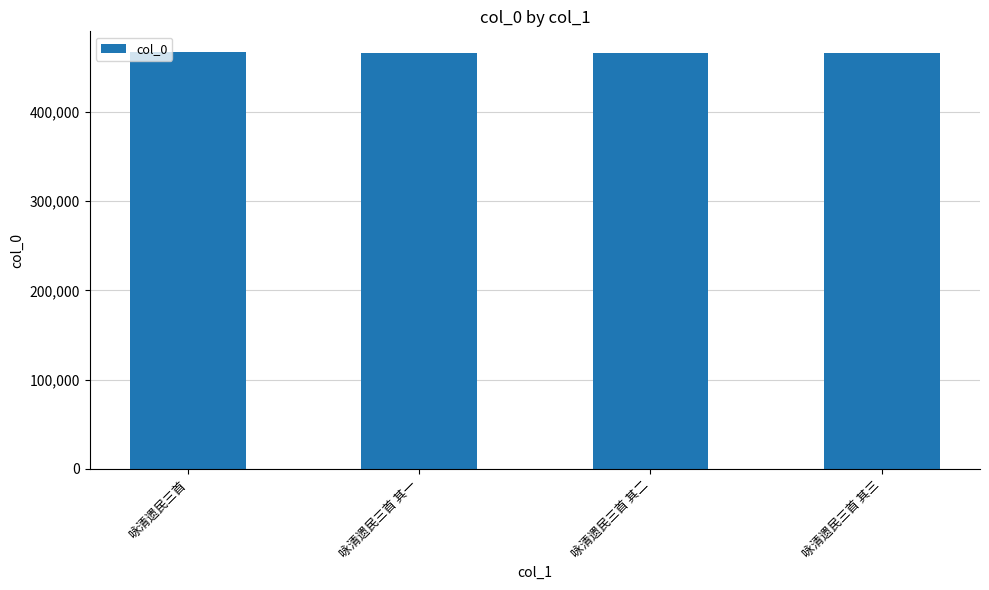

What is the value of the 1st bar from the left?

466924